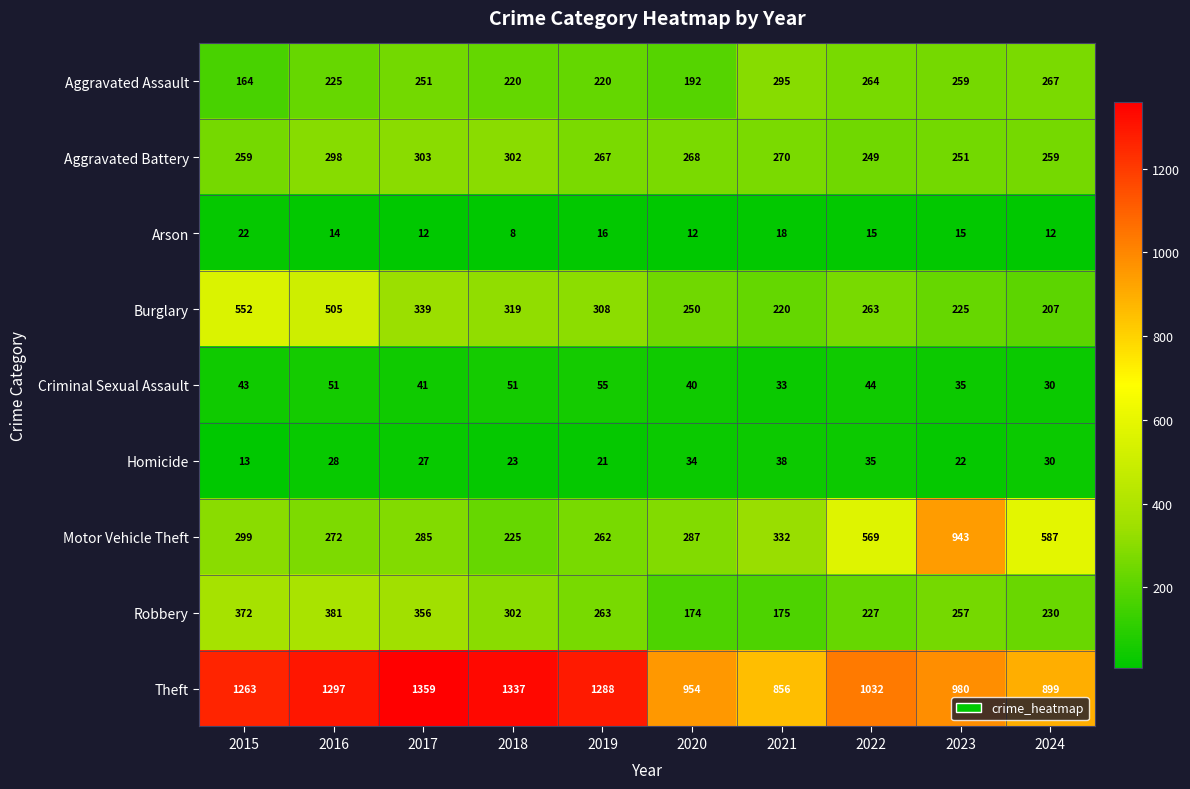

What is the average value of the Burglary series?

319